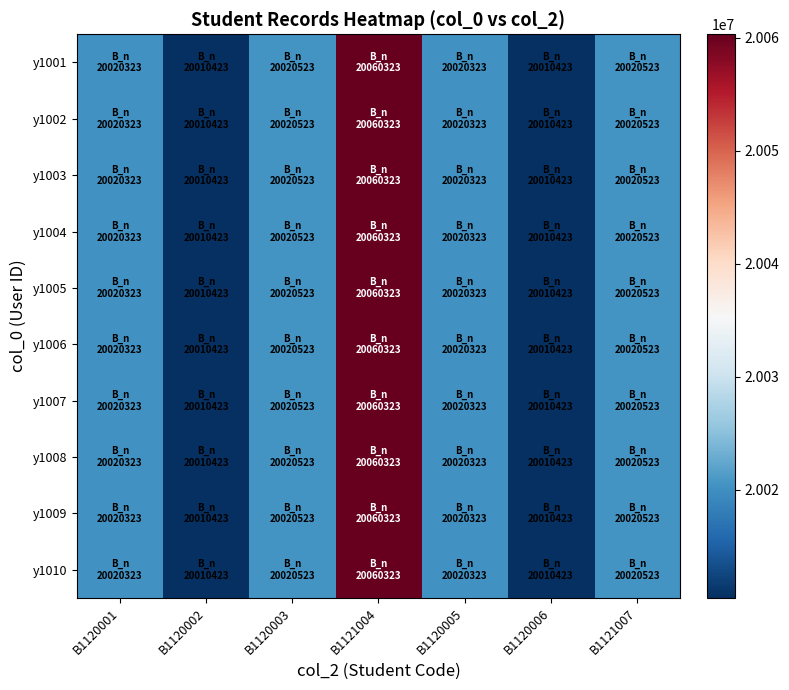

List the series in order of their peak value, lowest first.

y1001, y1002, y1003, y1004, y1005, y1006, y1007, y1008, y1009, y1010